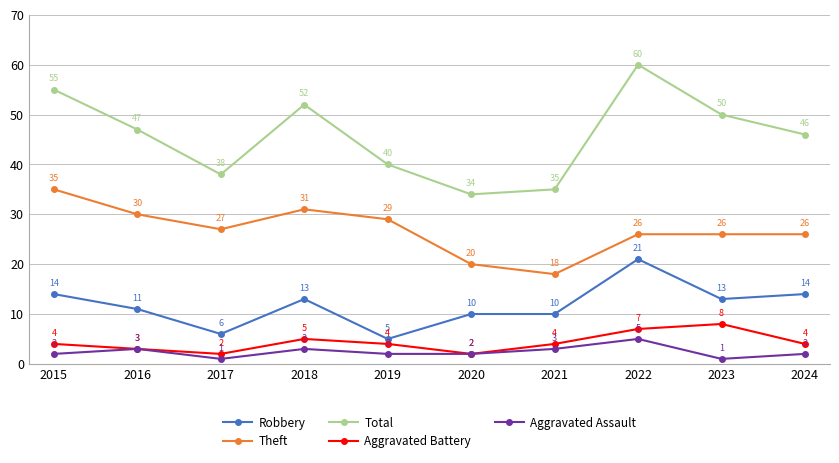

How many categories are shown in the chart?

10